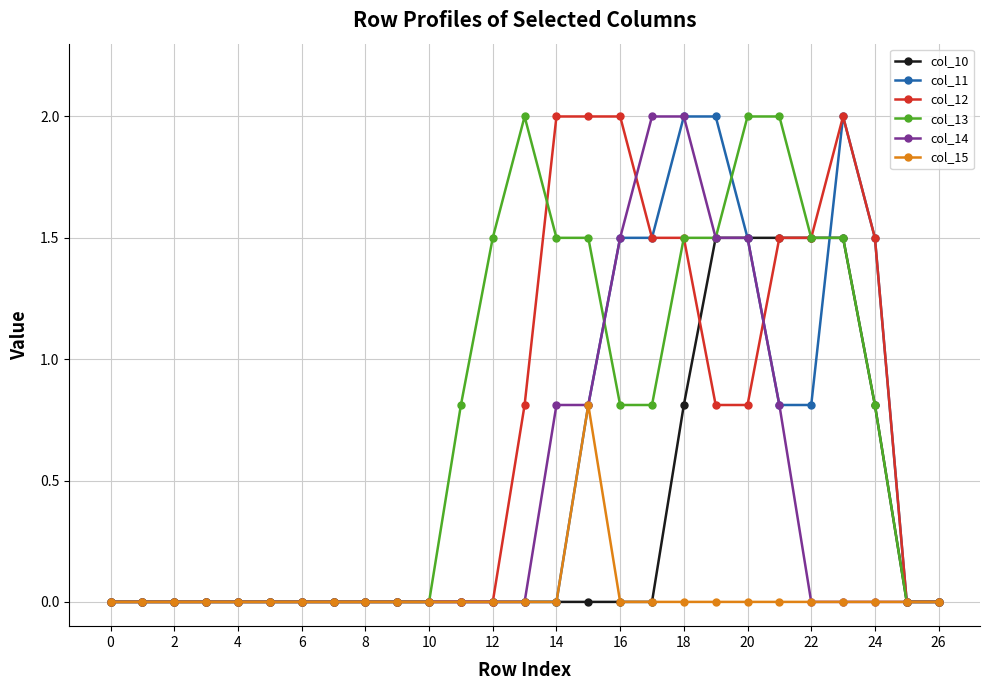

What is the maximum value shown in the chart?

2.0